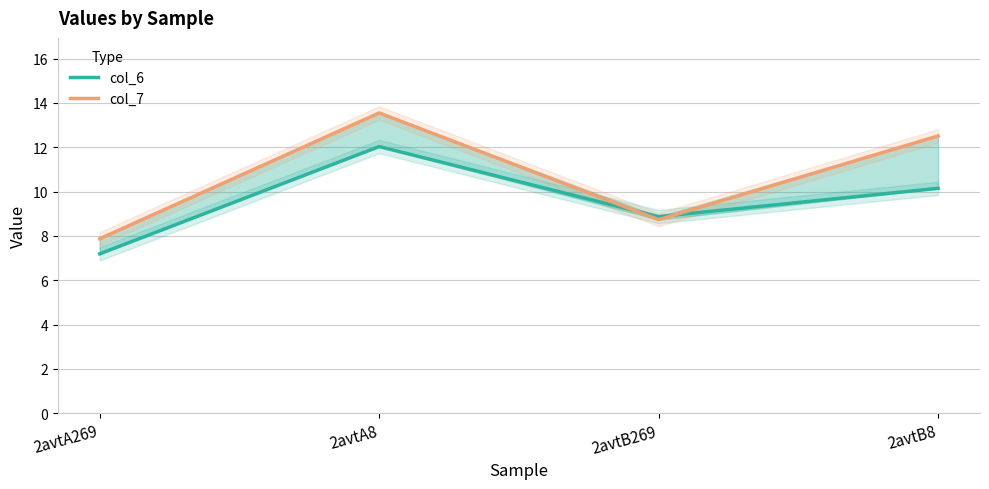

List the series in order of their overall mean, highest first.

col_7, col_6